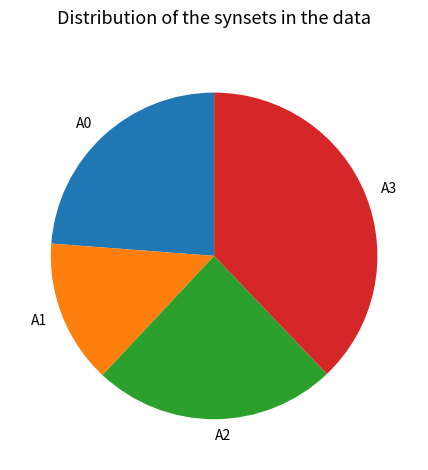

What is the ratio of the value at A2 to the value at A0?

1.0